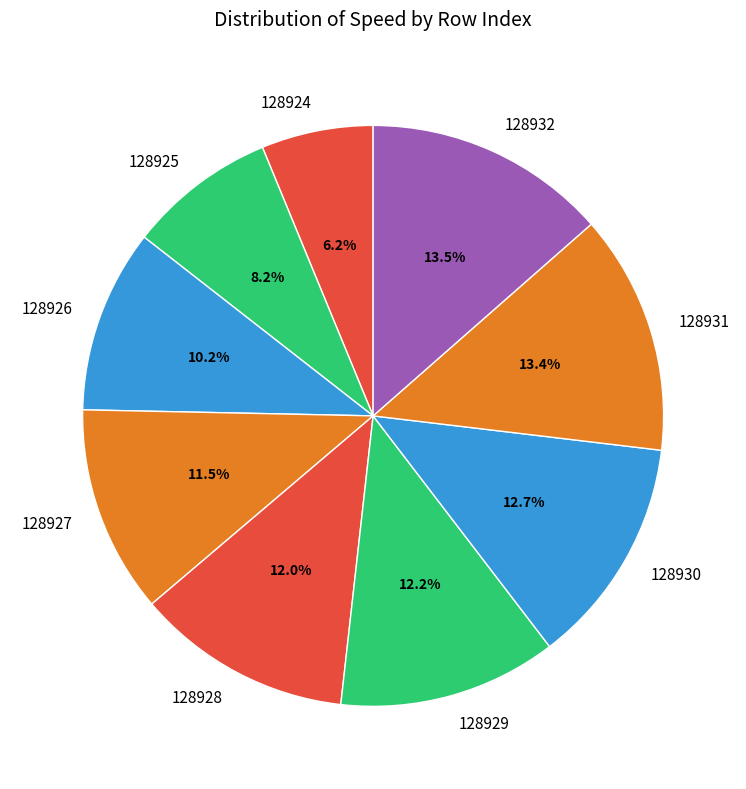

Which category has the smallest portion of the pie?

128924